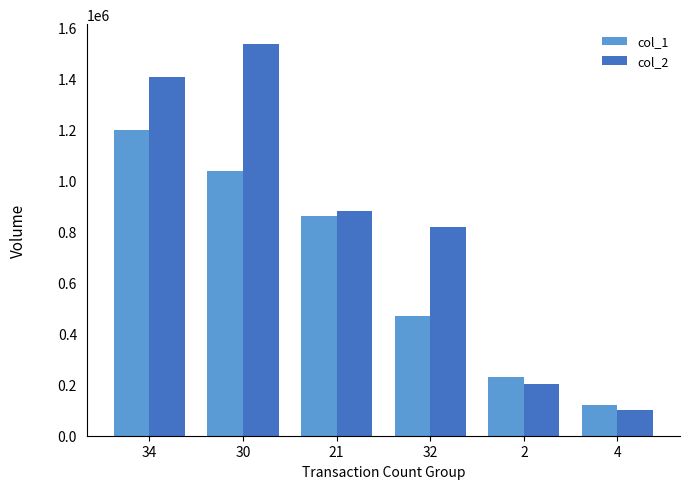

Is the value of col_1 at 32 greater than the value of col_2 at 30?

No